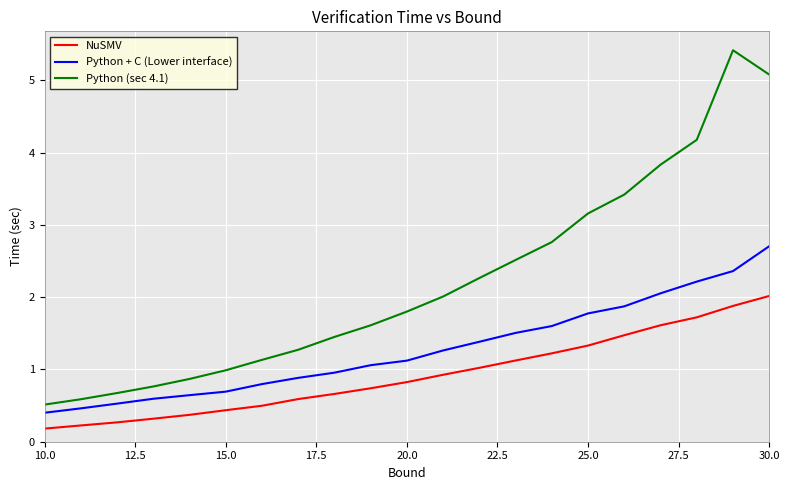

True or false: Python + C (Lower interface) and NuSMV intersect in this chart.

False